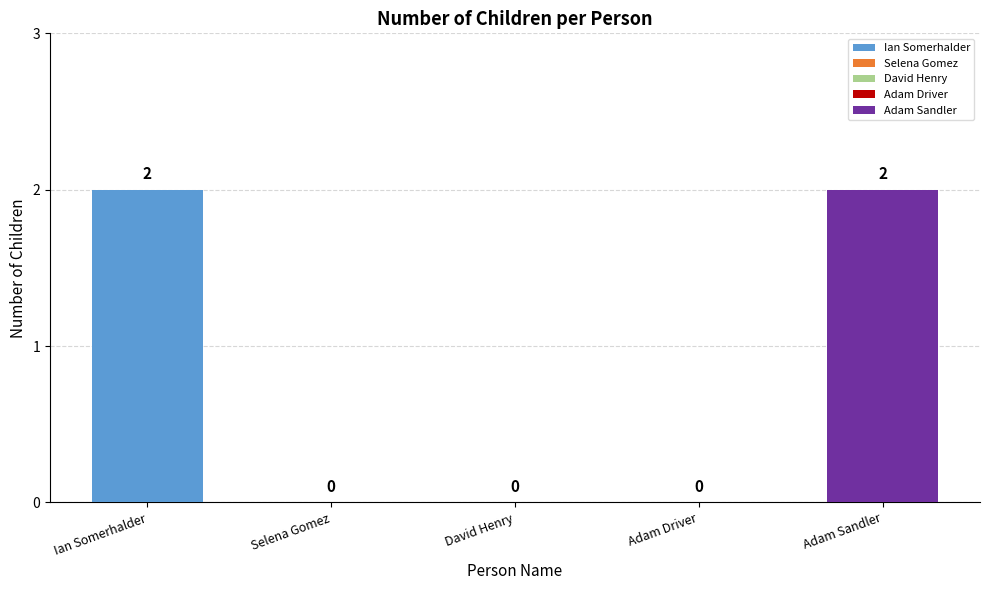

What is the difference between the maximum and second lowest values?

2